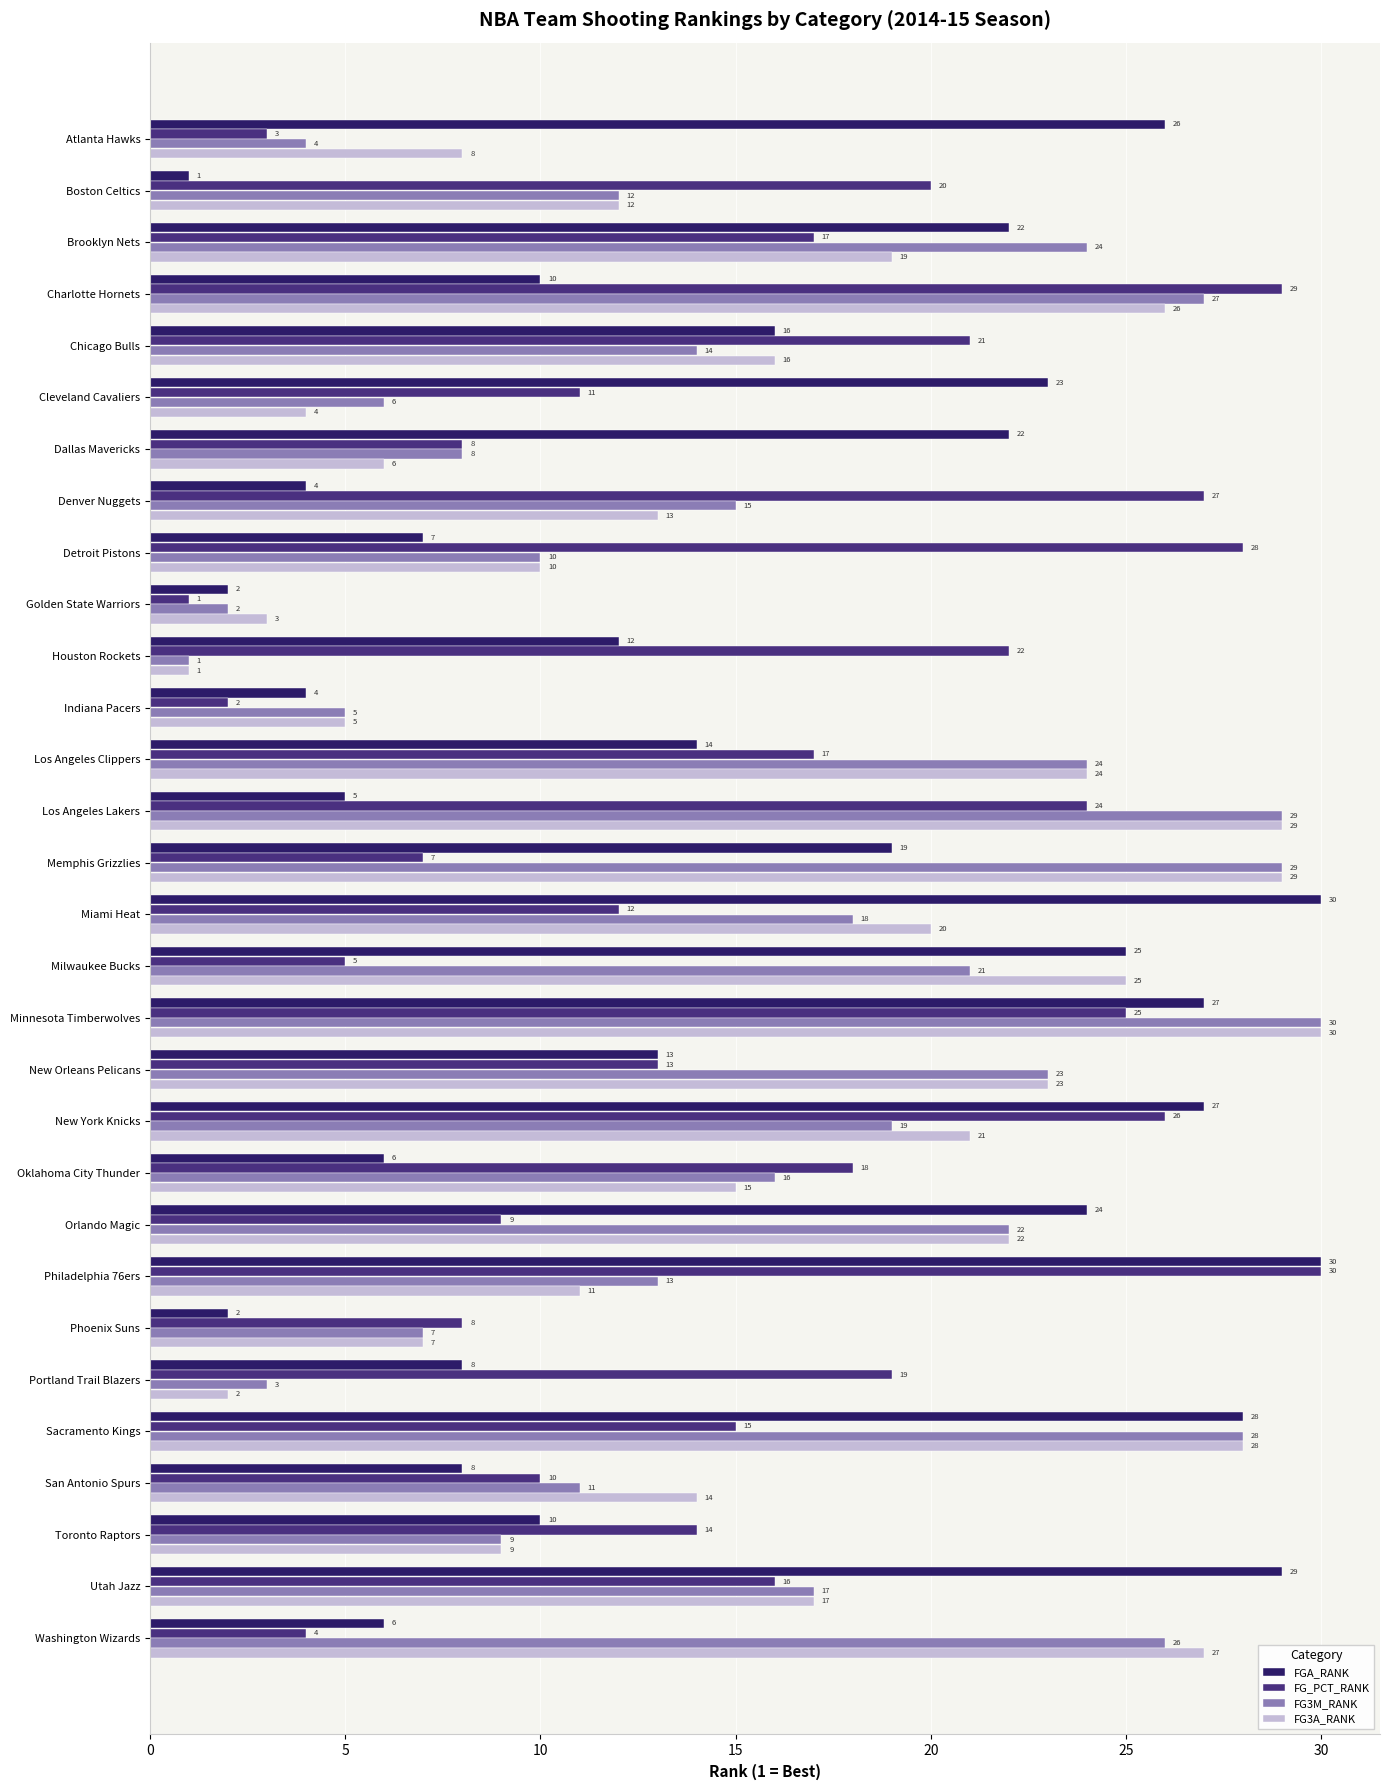

How many series are shown in this chart?

4